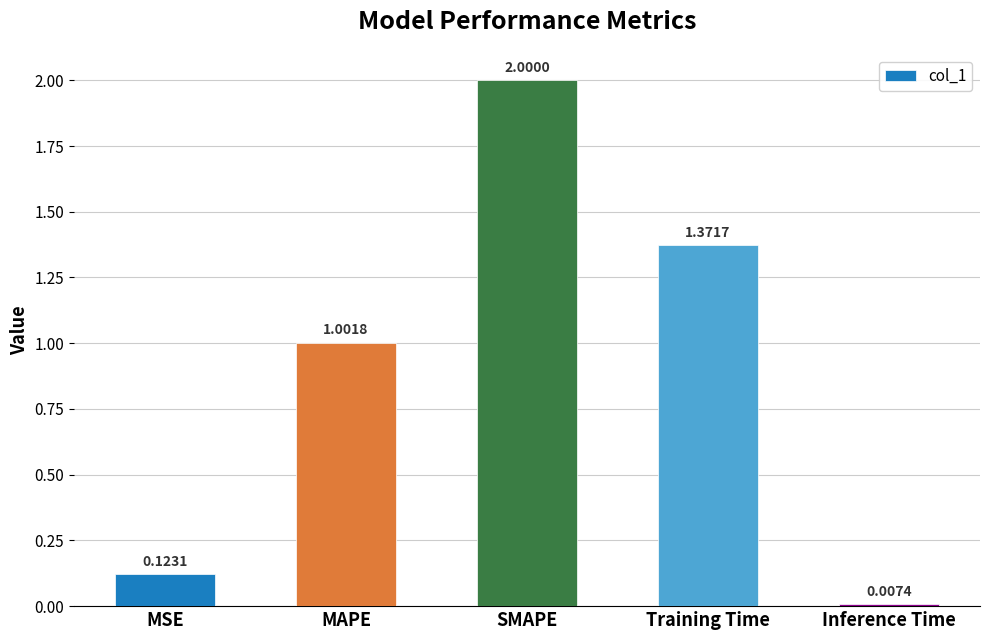

Which label corresponds to the smallest value in the chart?

Inference Time